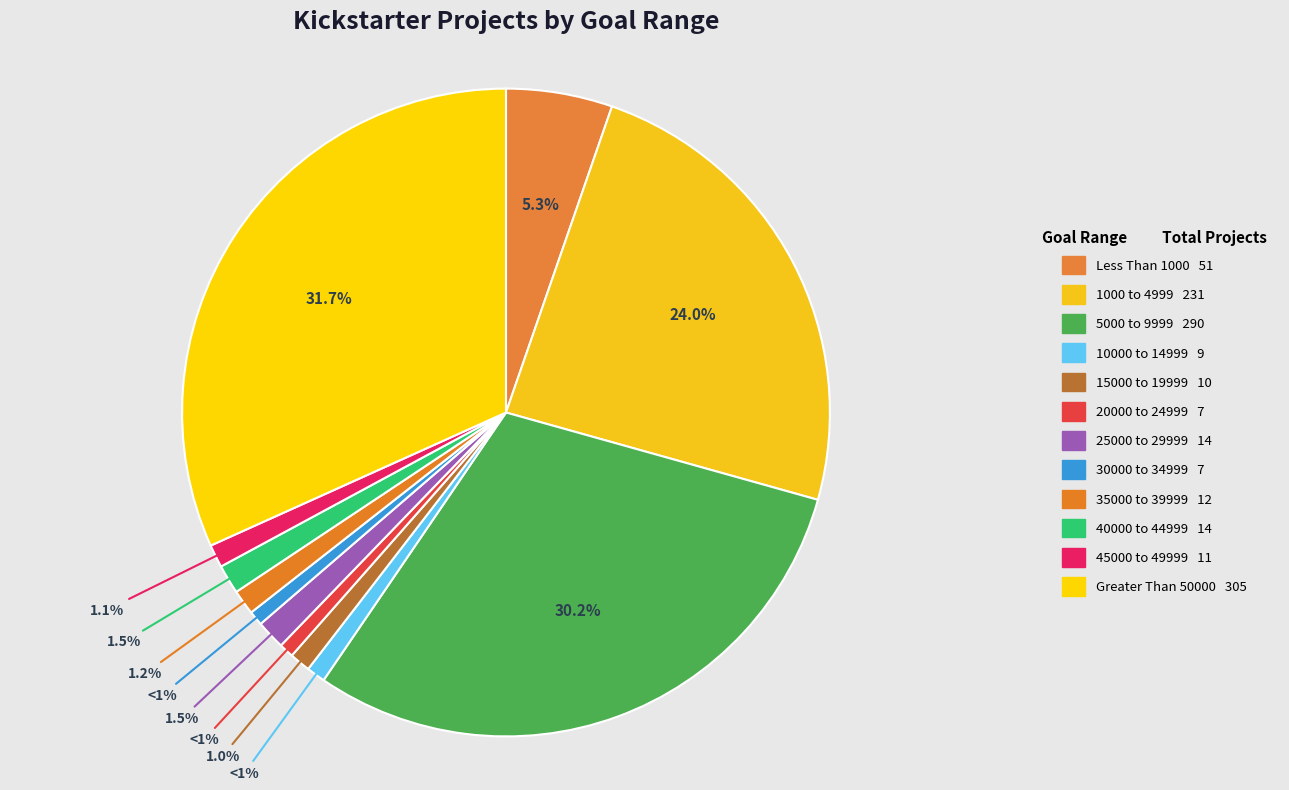

Count the number of slices in the pie.

12